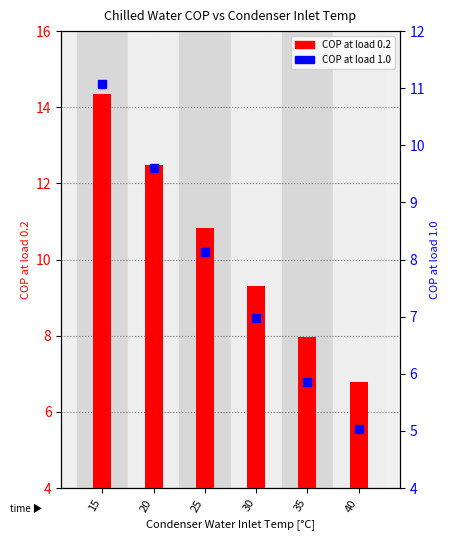

What is the total value across all series at 20?

22.1